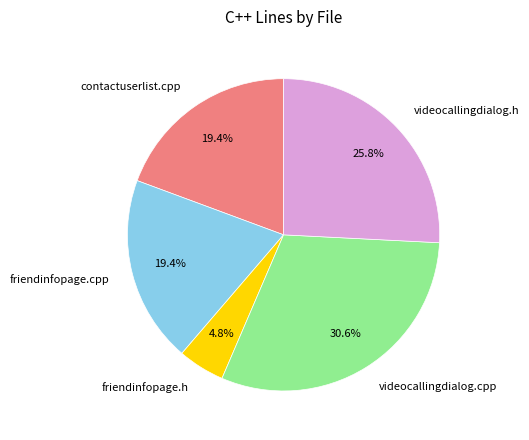

To the nearest percent, what portion does videocallingdialog.cpp represent?

31%